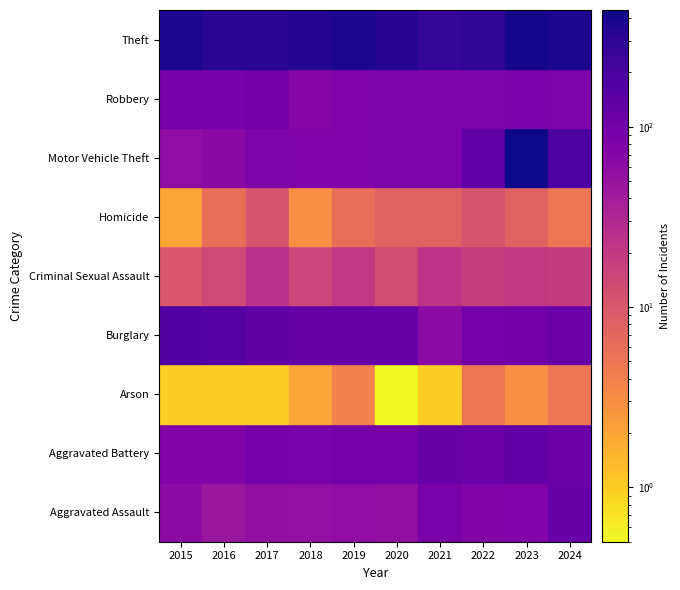

Where is Homicide nearest to the value 6?

2016